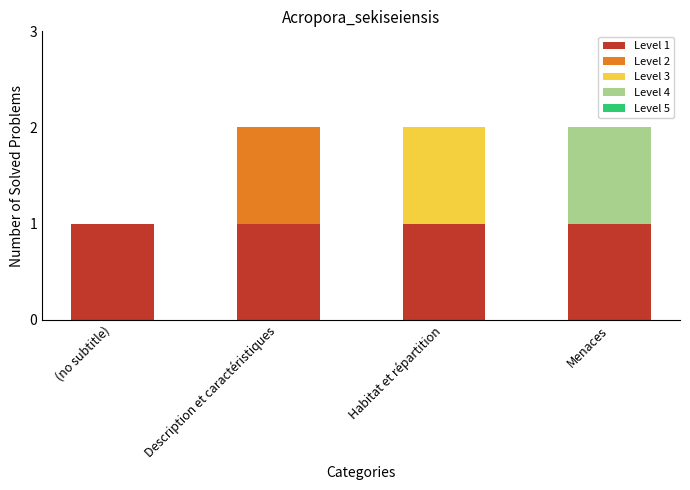

Is it true that Level 1 equals 2 at Menaces?

False